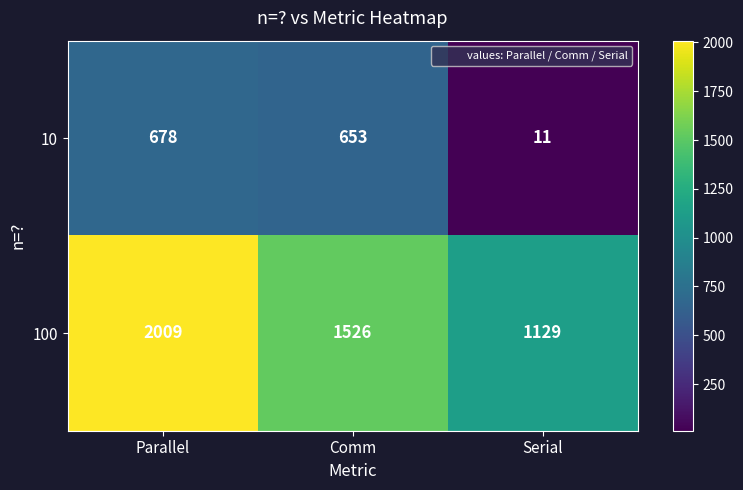

Between Parallel and Serial, which series saw the biggest shift?

100